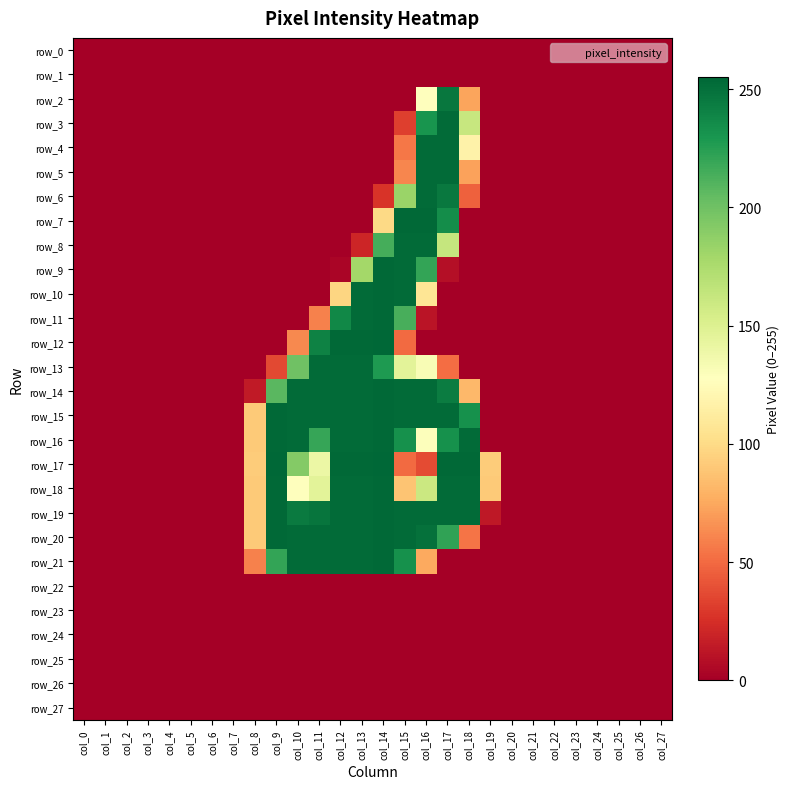

Between col_18 and col_19, which series saw the biggest shift?

row_16